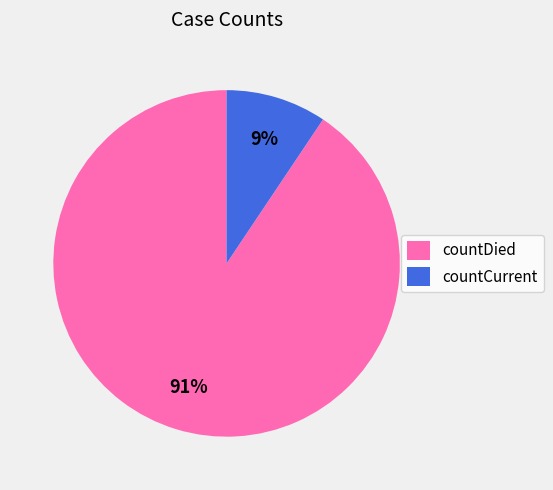

To the nearest percent, what is the average slice percentage?

50%